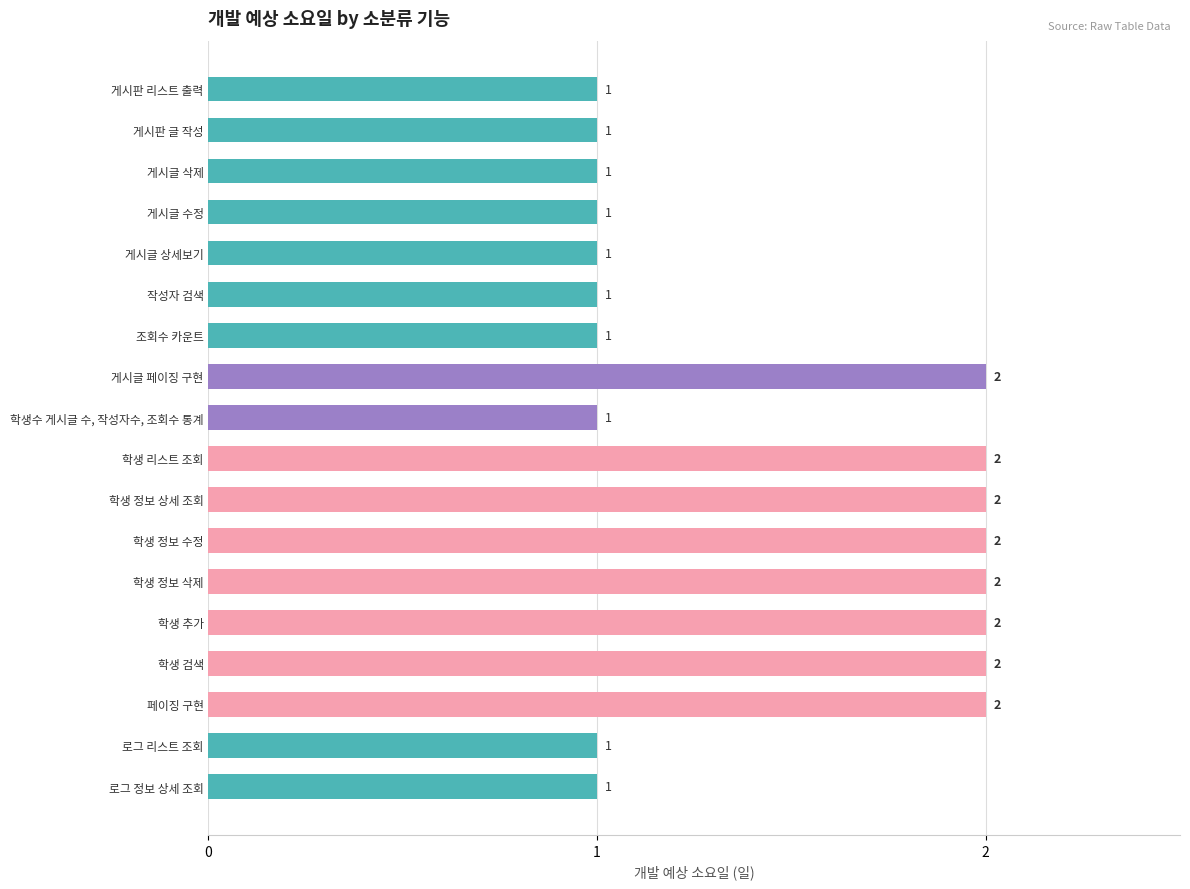

Count the number of values greater than 1.

8